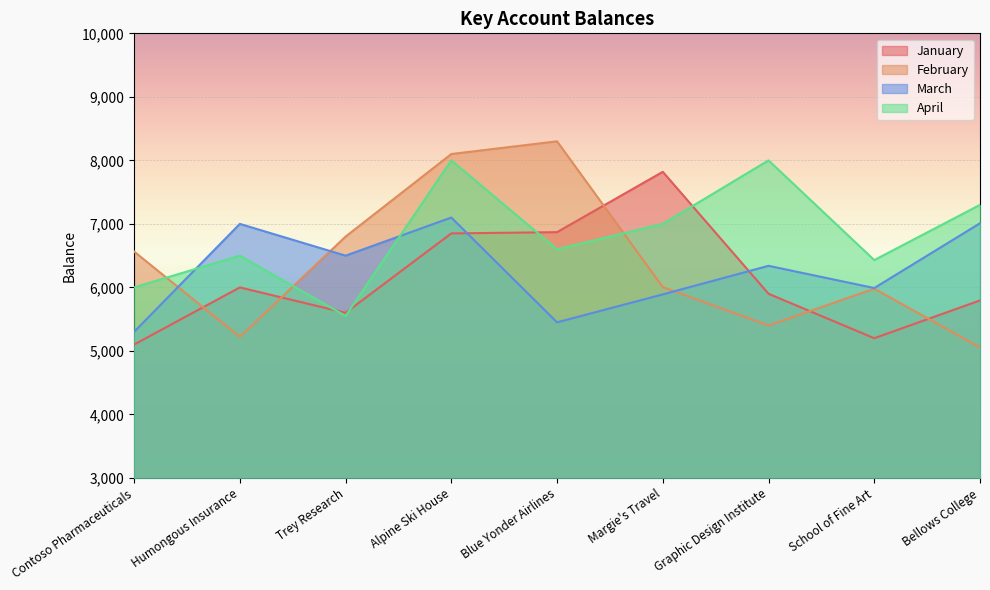

What is the smallest value displayed?

5055